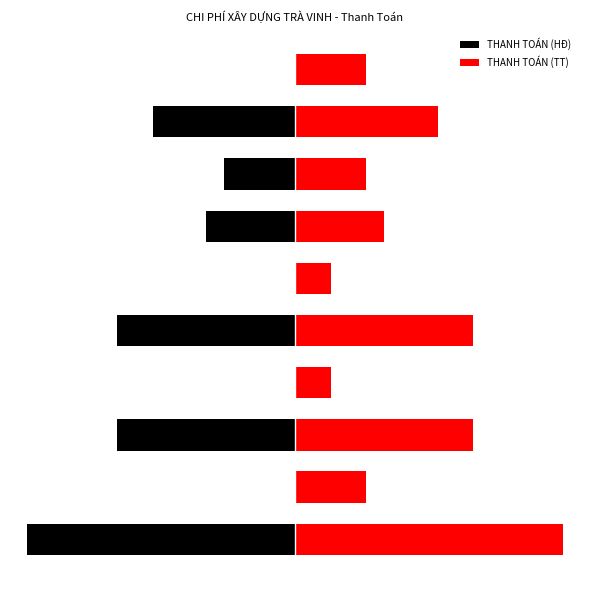

Rank the series at 5 from lowest to highest value.

THANH TOÁN (HĐ), THANH TOÁN (TT)